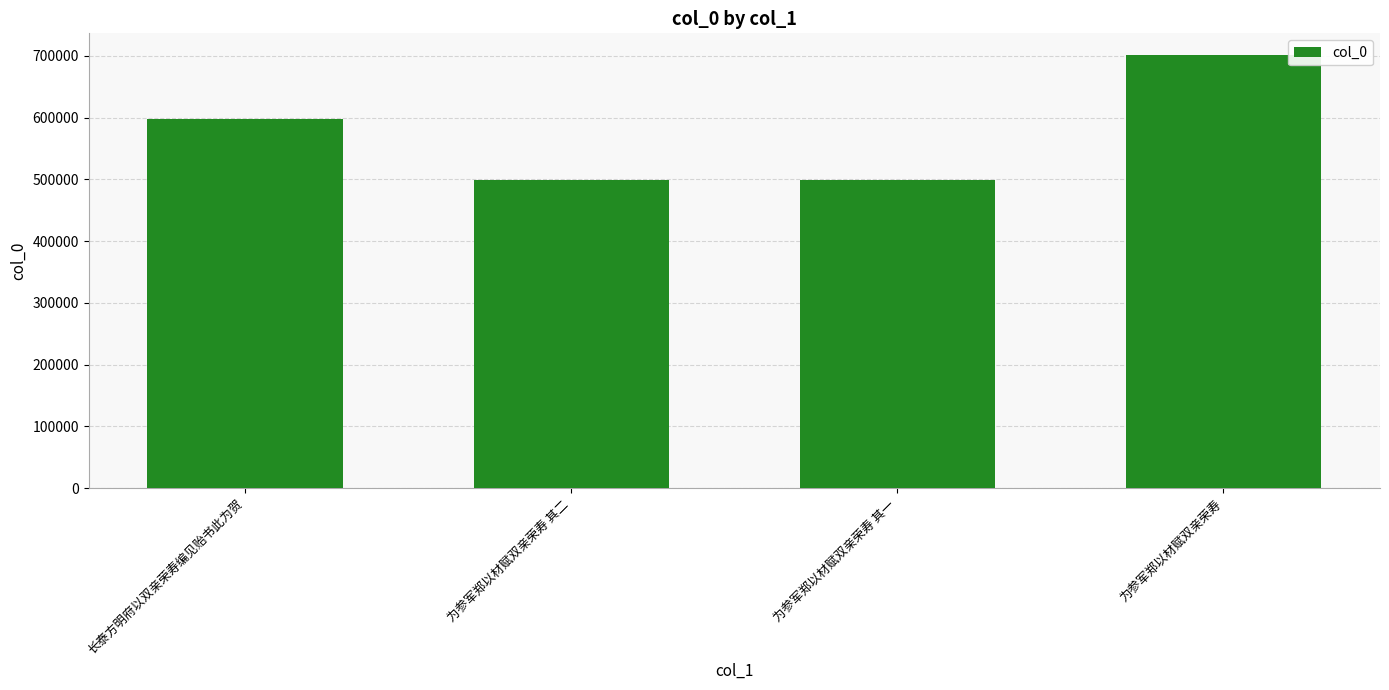

What is the smallest value displayed?

499094